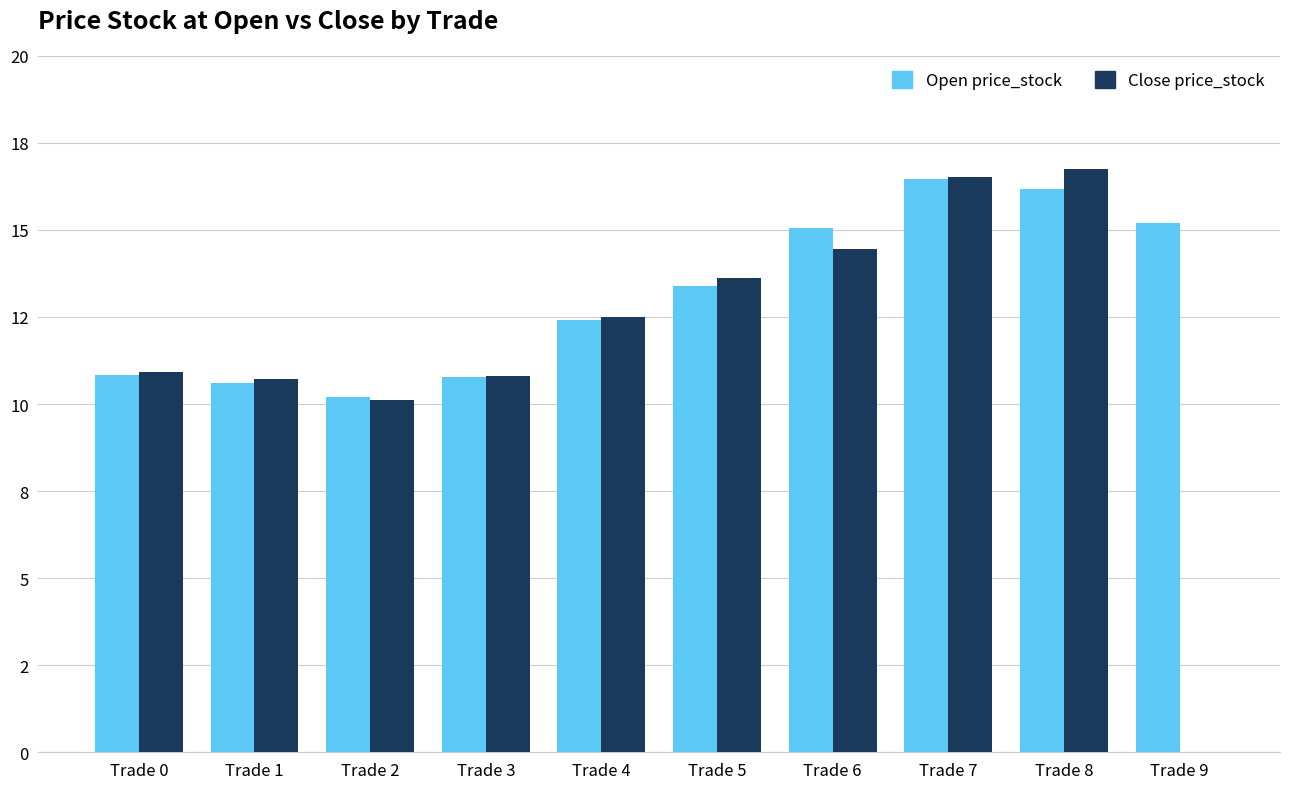

What are all the series names shown in the legend?

Open price_stock, Close price_stock